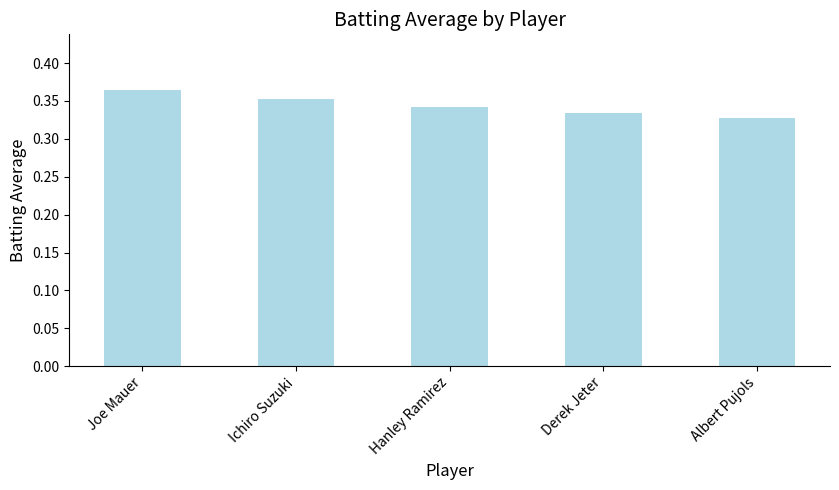

How many values are between 0 and 1?

5